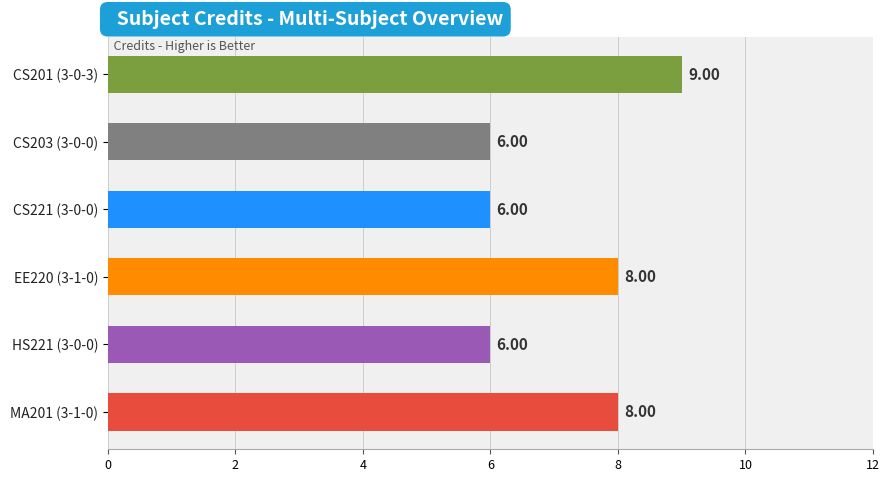

What is the sum of all values?

43